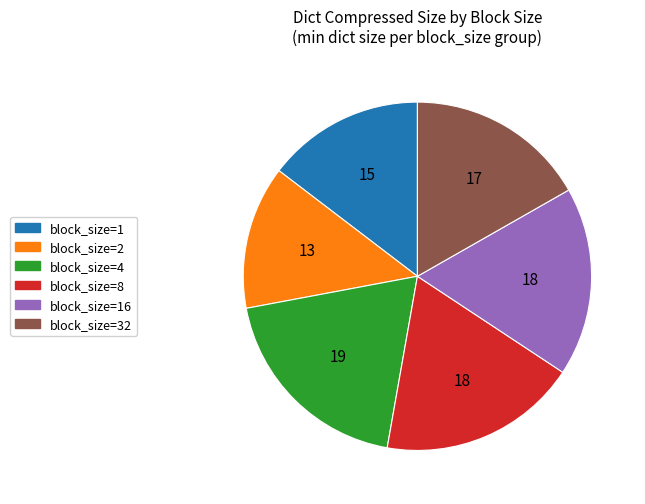

Which slice is the smallest?

block_size=2